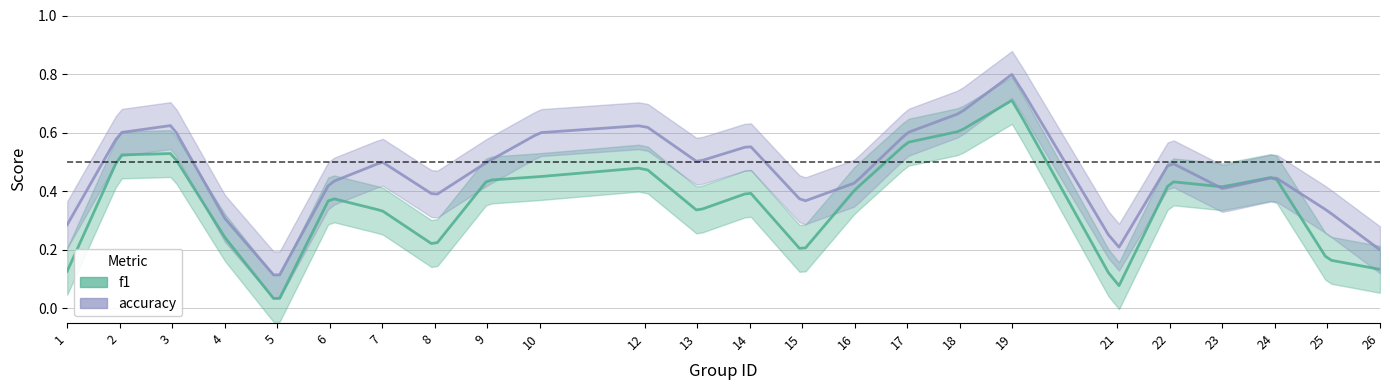

True or false: f1 has a value of 0.5 at 12.

True